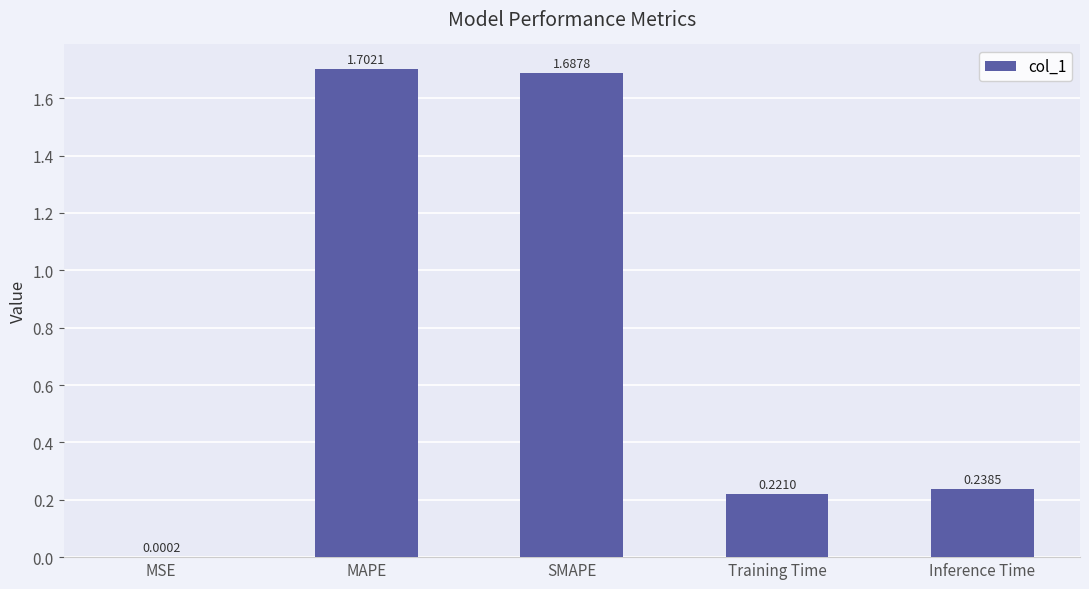

Is it true that the value at Inference Time is 0.1?

False